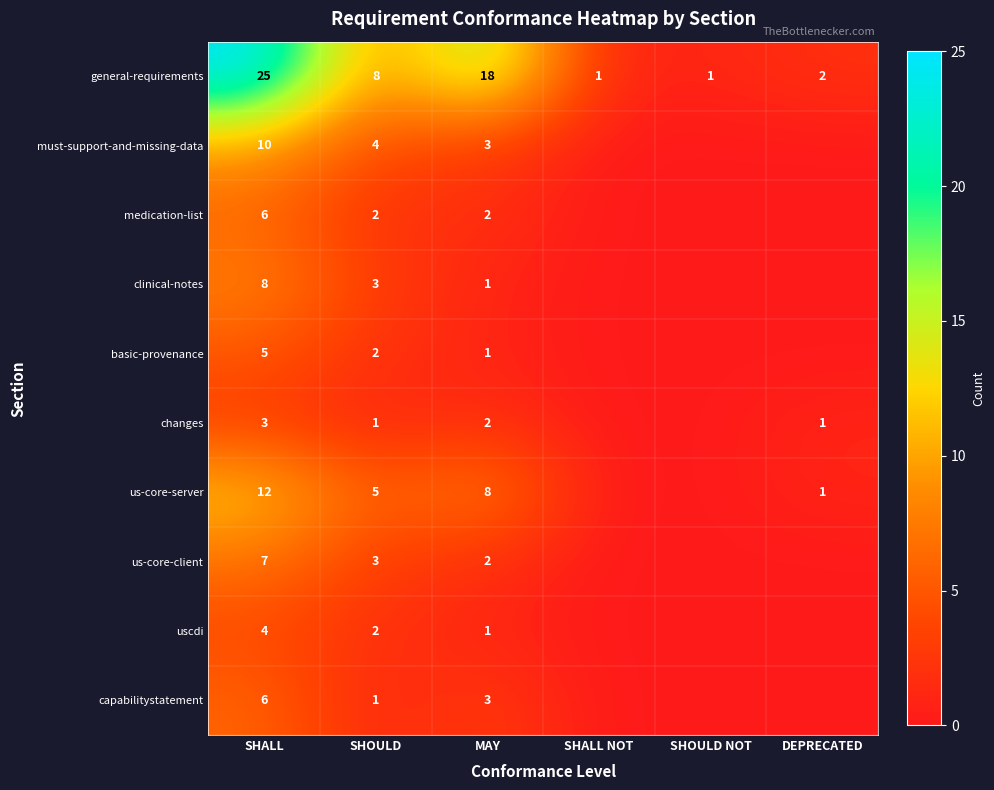

Is it true that clinical-notes equals 13 at SHALL?

False